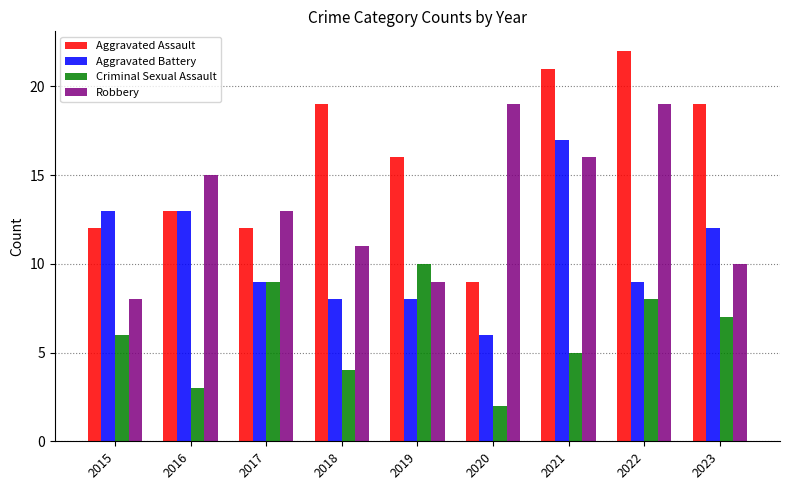

Rank the series by their maximum value, from highest to lowest.

Aggravated Assault, Robbery, Aggravated Battery, Criminal Sexual Assault